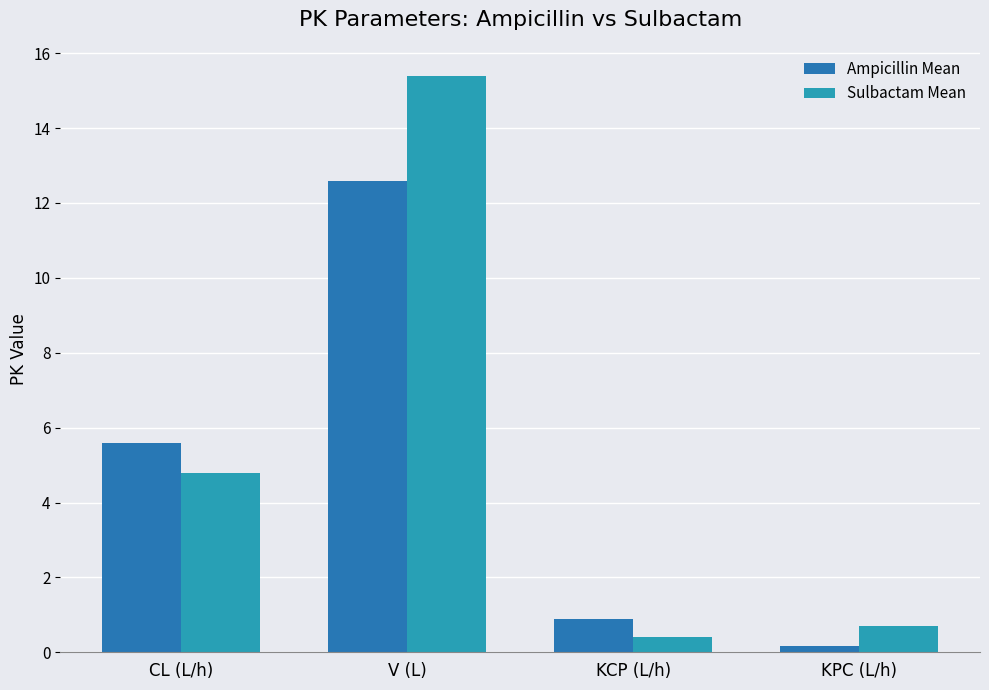

What is the label of the 3rd bar from the left?

KCP (L/h)